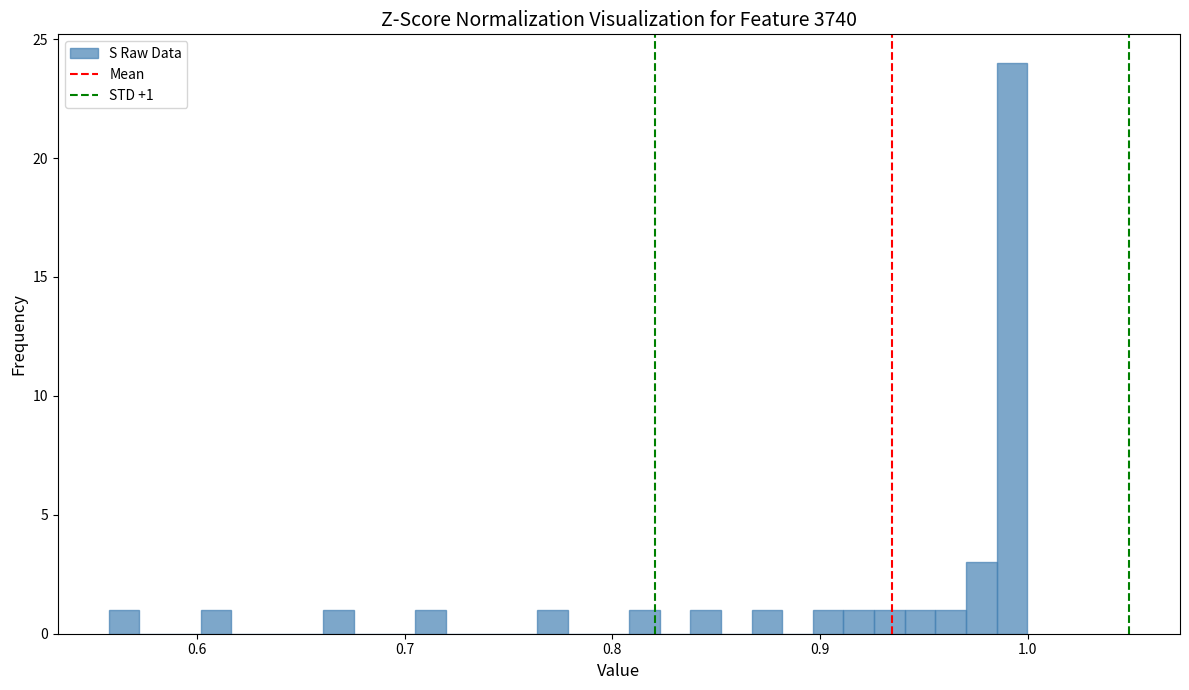

Around what value on the x-axis is the tallest bar? Give the approximate position of its centre, as read against the axis.

0.99